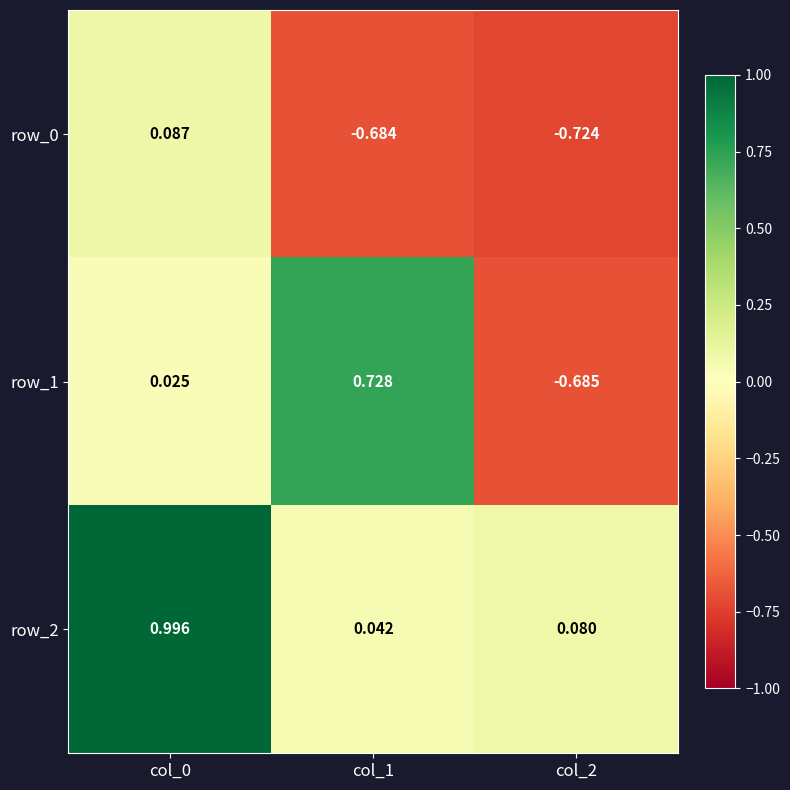

How many data points in row_0 are less than 0?

2